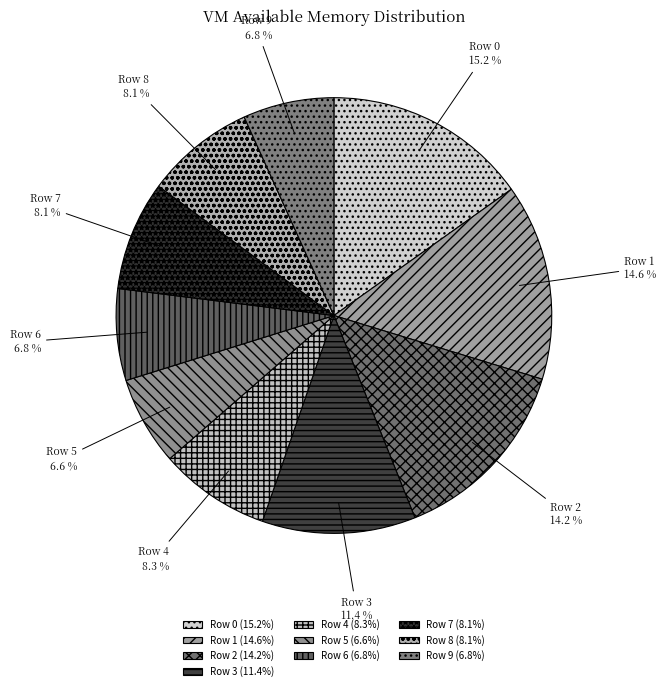

Is there any slice that represents more than half of the pie?

No